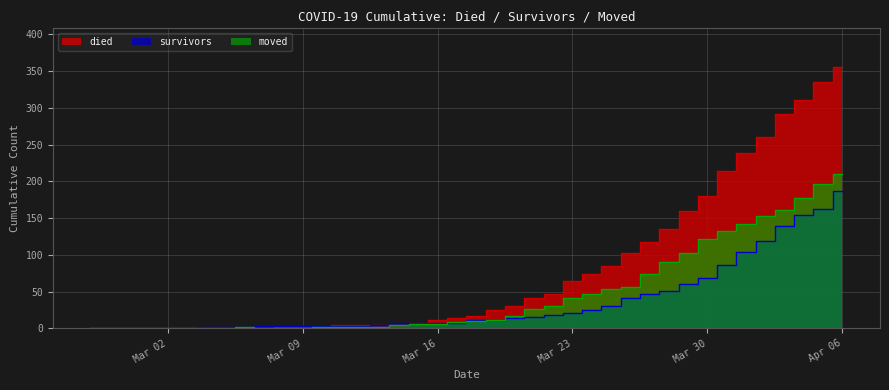

How many positive values does the moved series have?

37